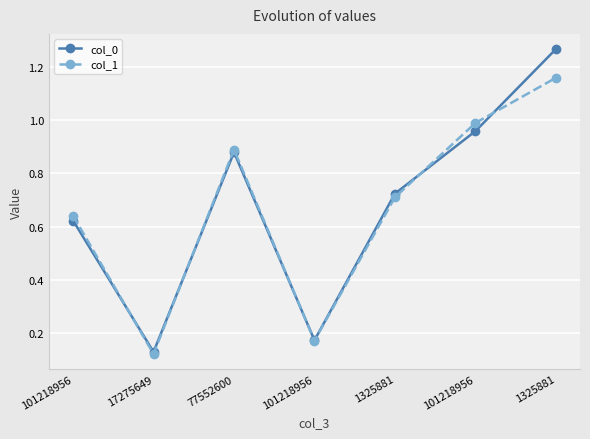

Count the number of categories in the chart.

7